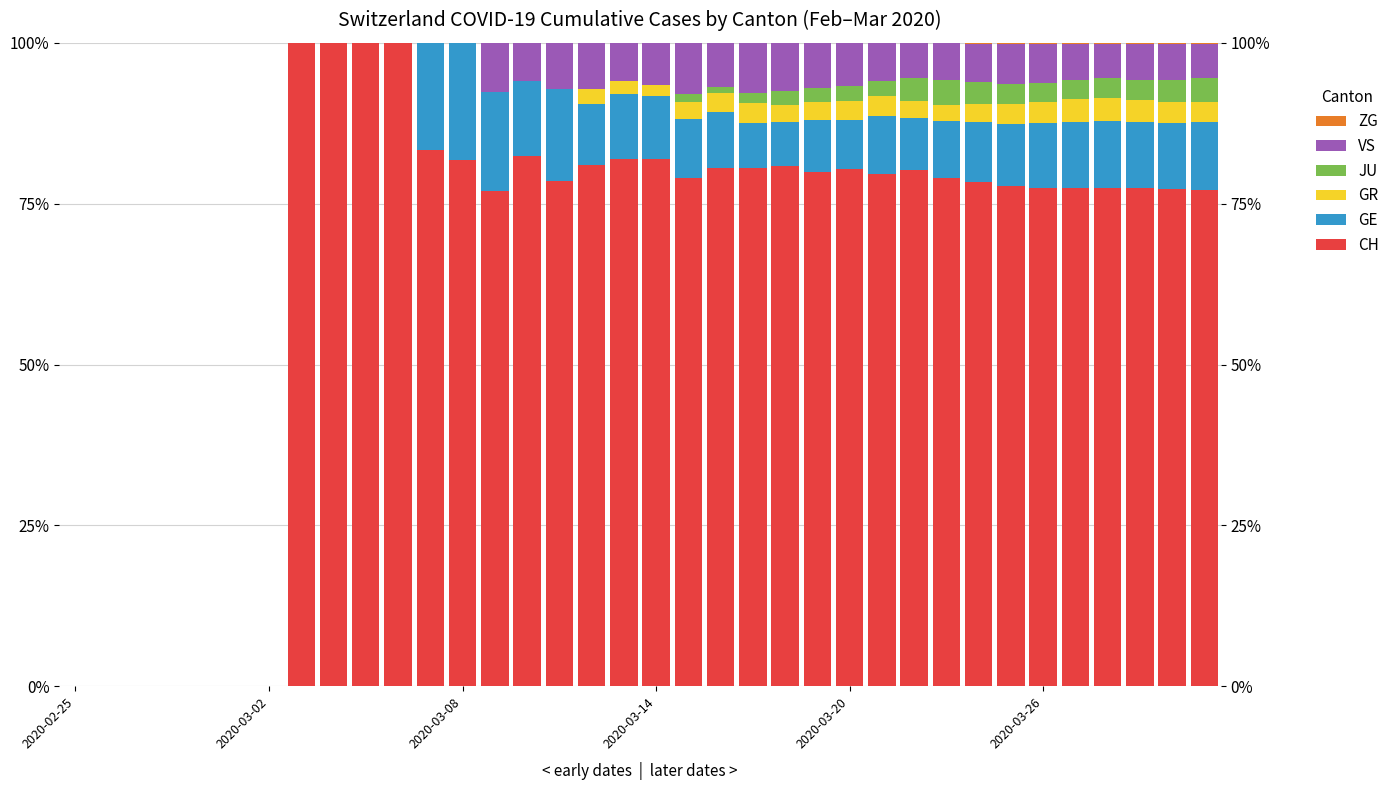

Which series has the largest range (max minus min)?

CH